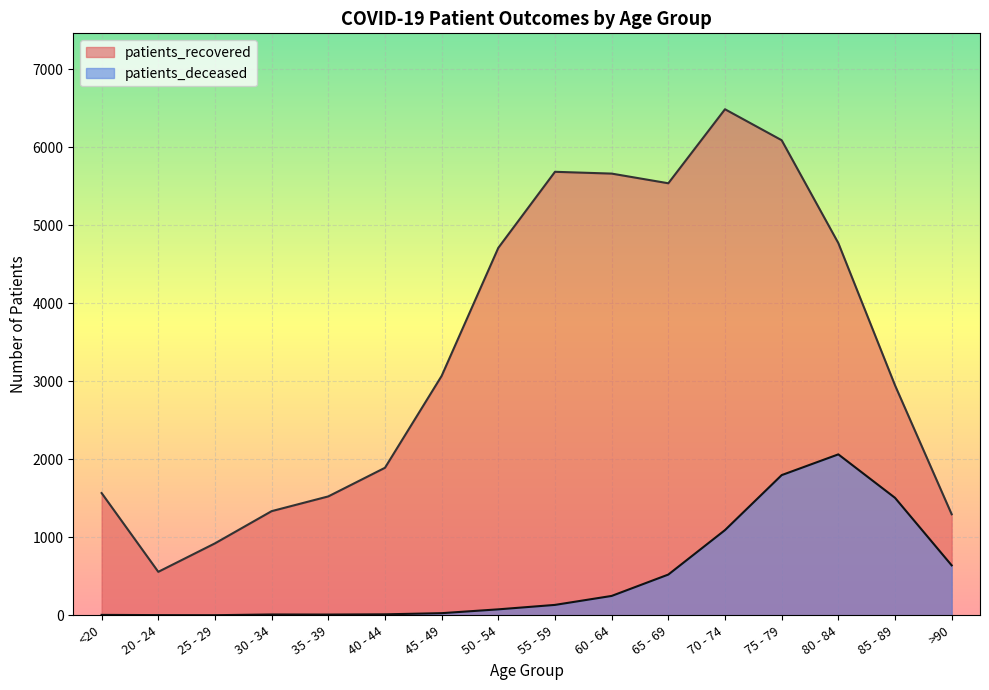

What is the total value across all series at 25 - 29?

925